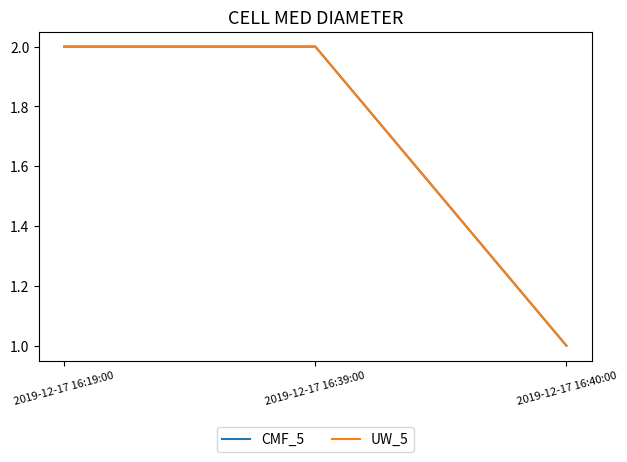

Does the chart display data point markers on the line(s)?

No